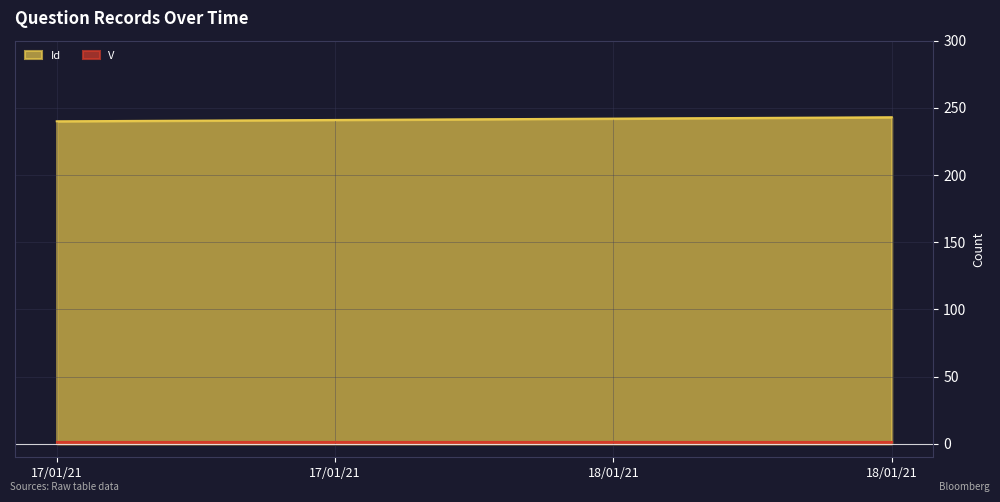

Does the chart display data point markers on the line(s)?

No